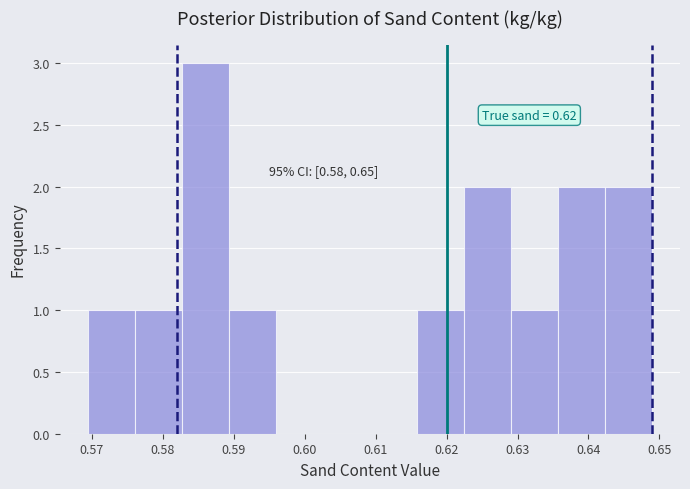

Which range on the x-axis has the tallest bar?

0.583 to 0.589